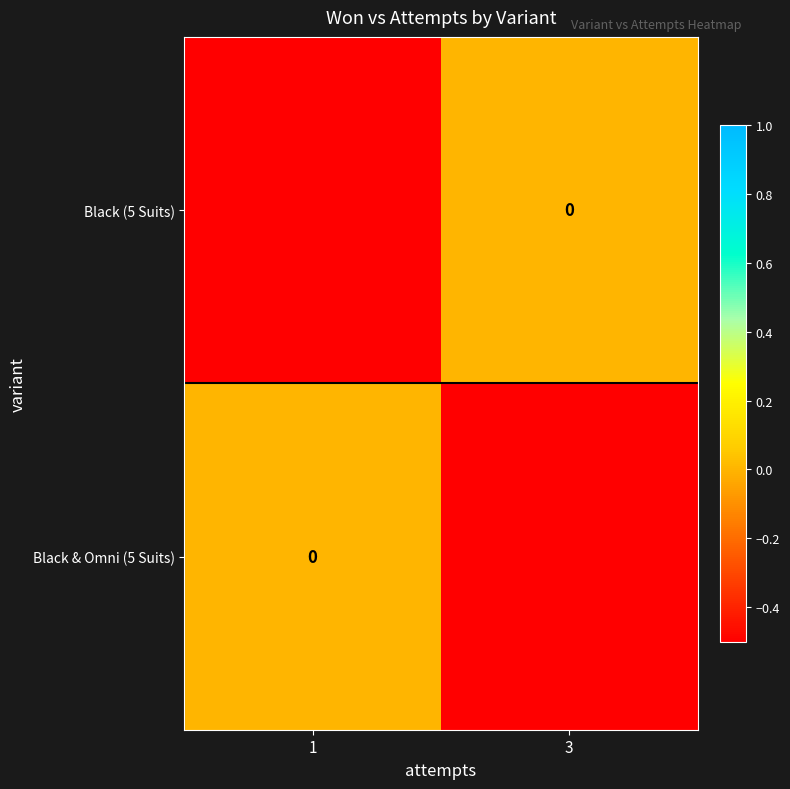

Where is Black (5 Suits) nearest to the value 0?

3